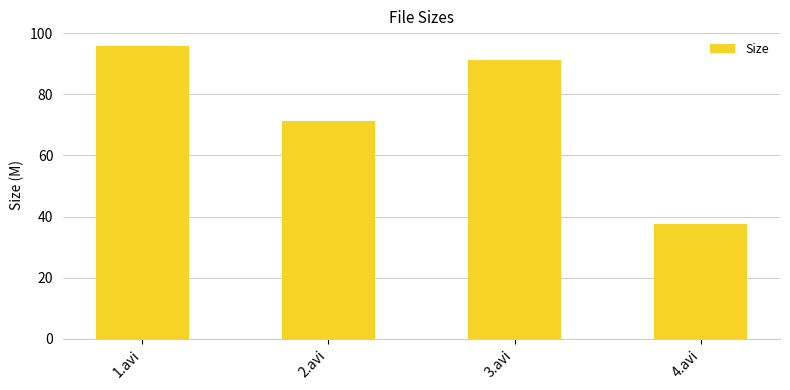

Reading left to right, transcribe all the data shown in this chart.

95.8	71.2	91.1	37.5